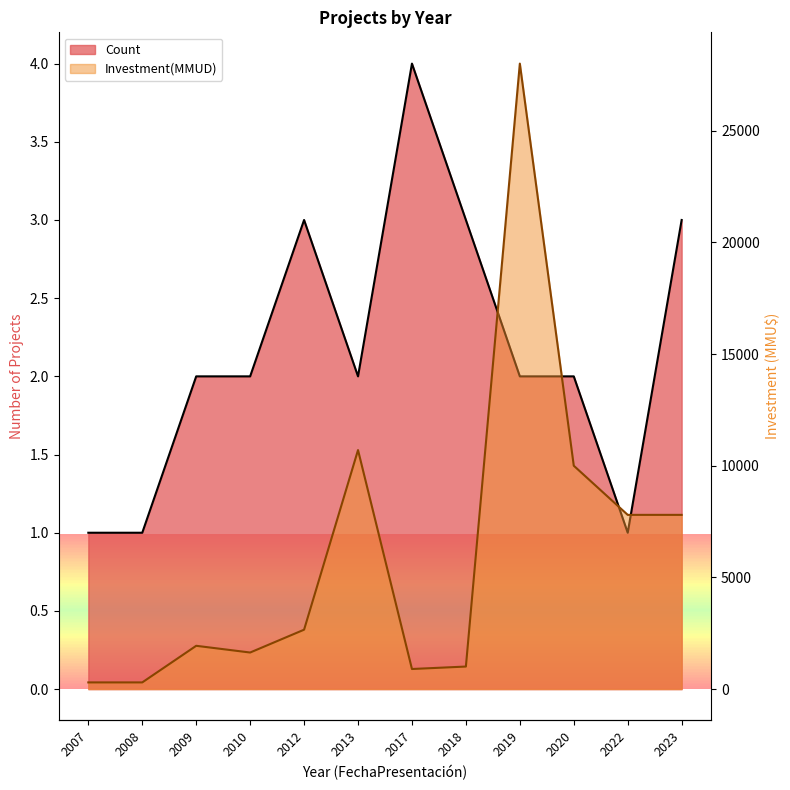

Between 2019 and 2012, which is larger?

2012